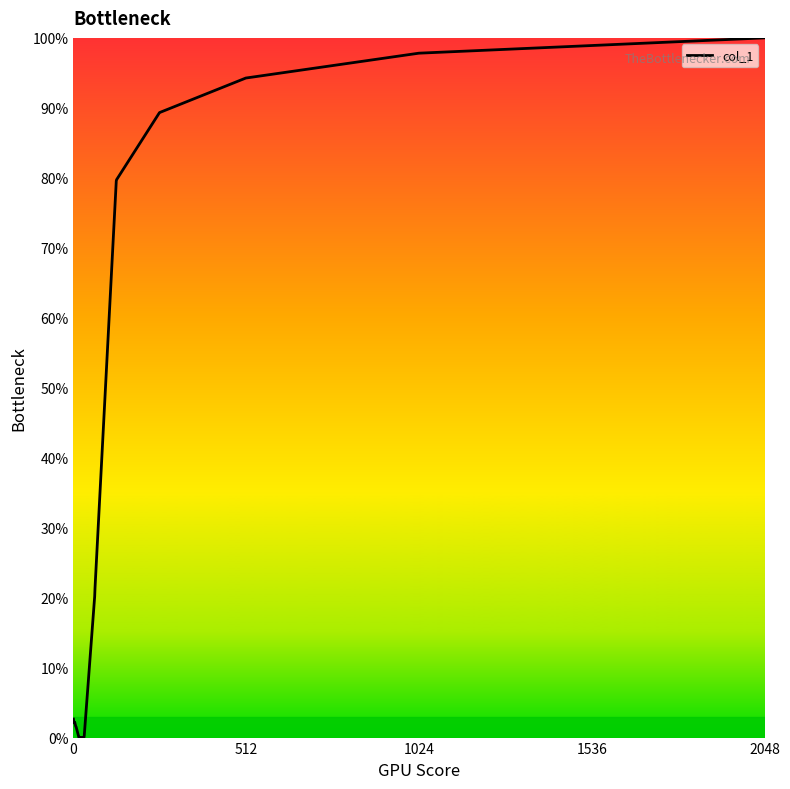

What is the difference between the maximum and minimum values?

100.0